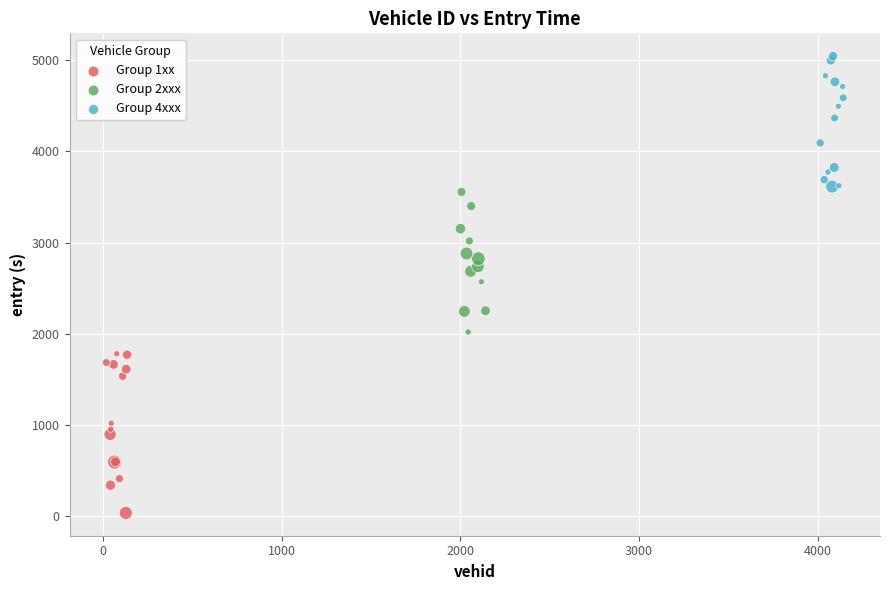

Which series has the largest Y range (max minus min)?

Group 1xx